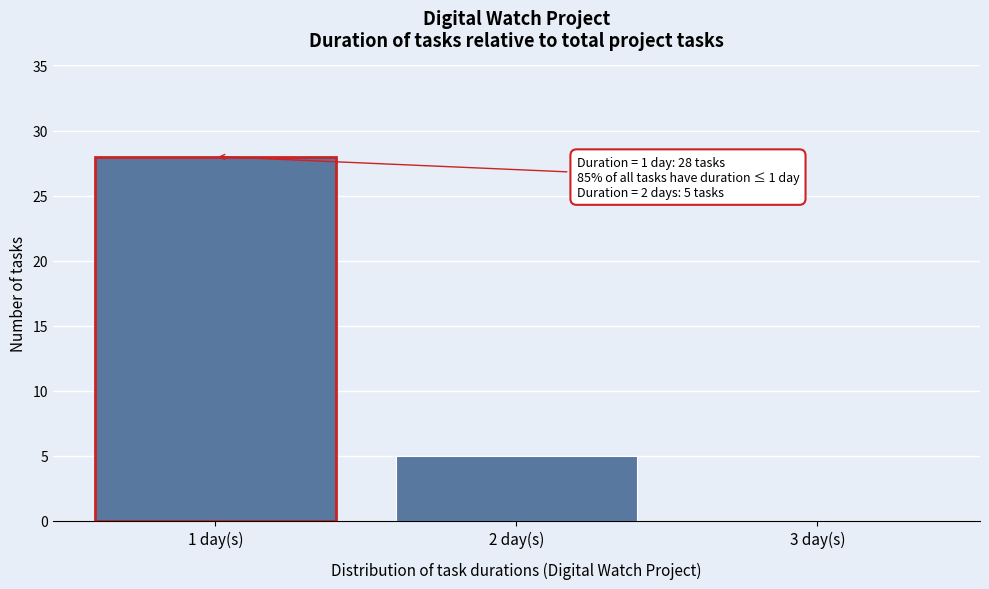

Reading left to right, extract all data points from this chart.

1 day(s)=28	2 day(s)=5	3 day(s)=0